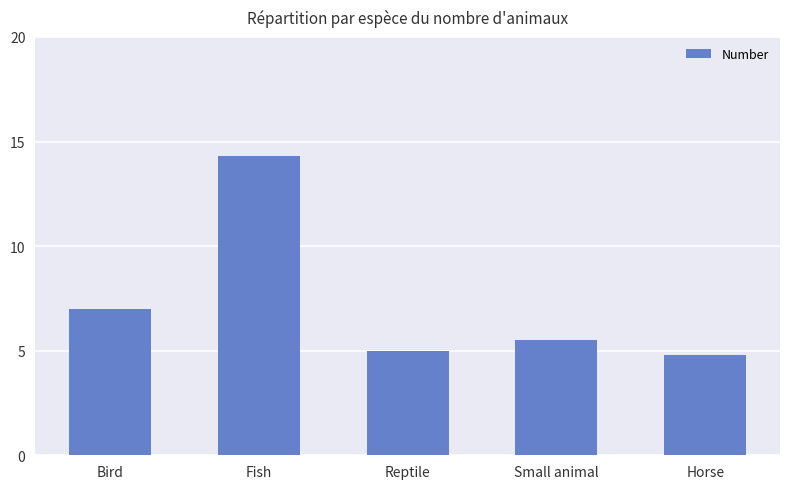

What value does the data have at Bird?

7.0